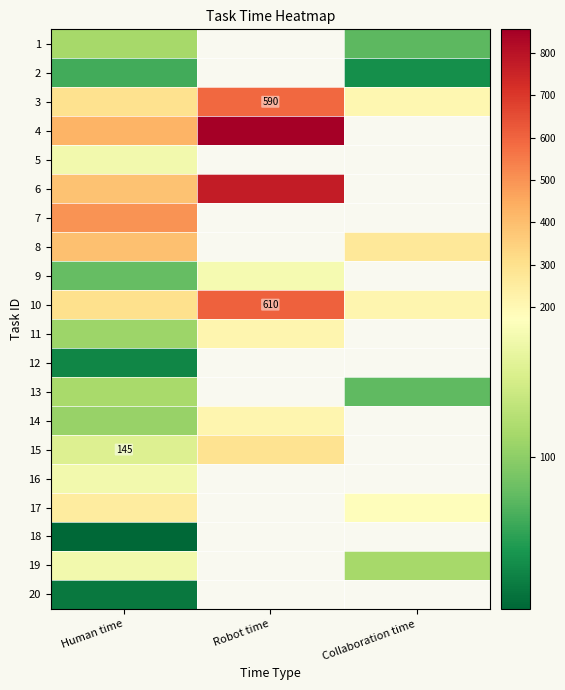

What is the lowest value of the 14 series?

105.0